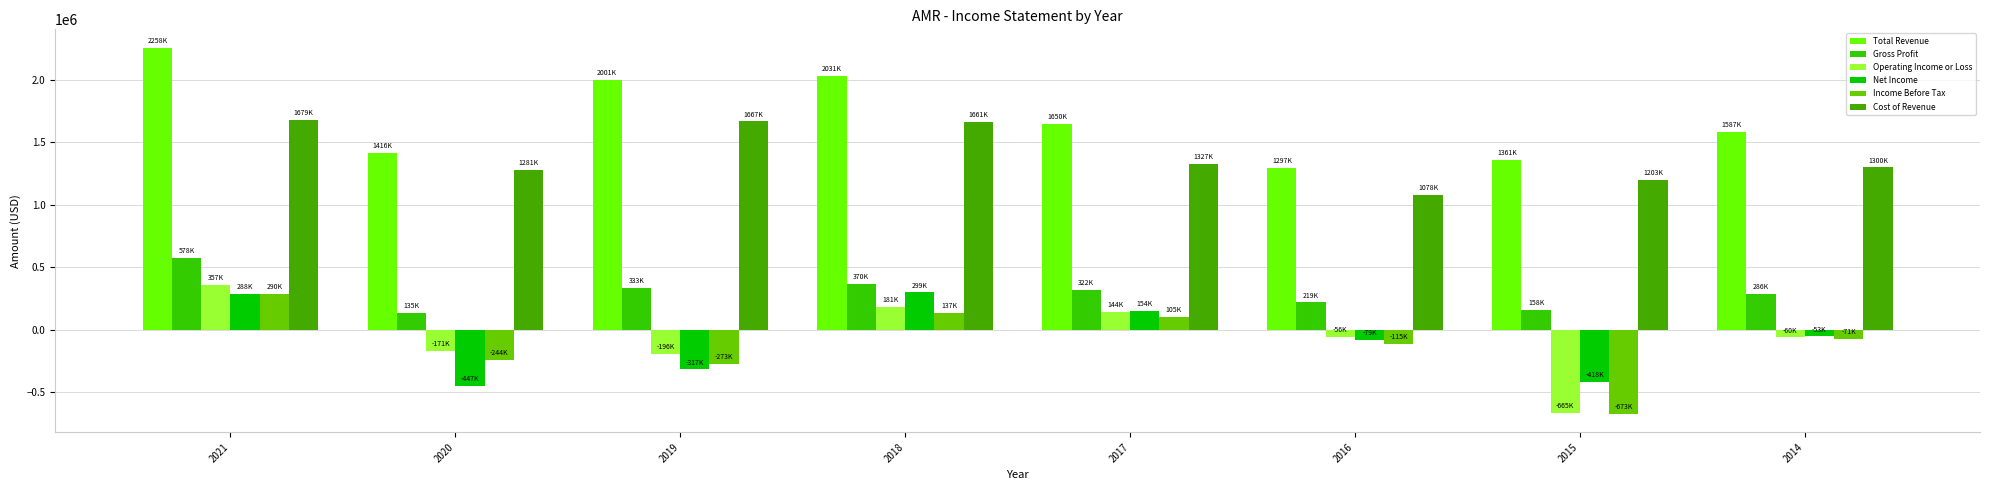

What is the value of the Gross Profit bar at the 6th from the left?

219300